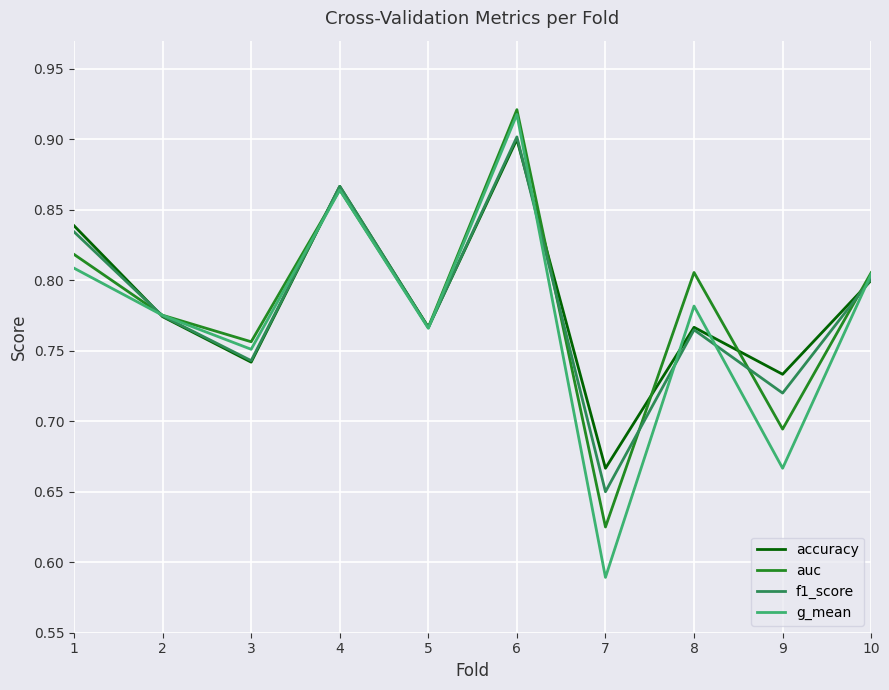

Where is g_mean nearest to the value 0?

7